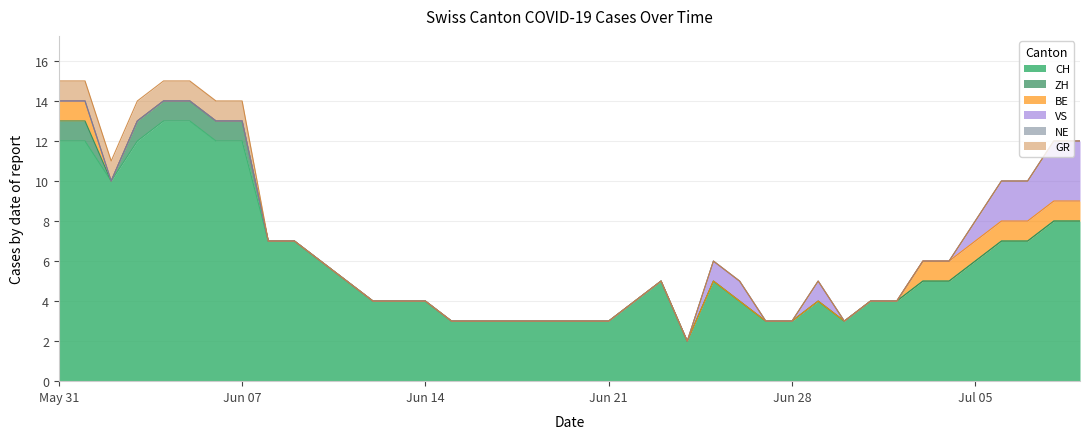

What is the difference between the highest and lowest values at 2020-06-09?

7